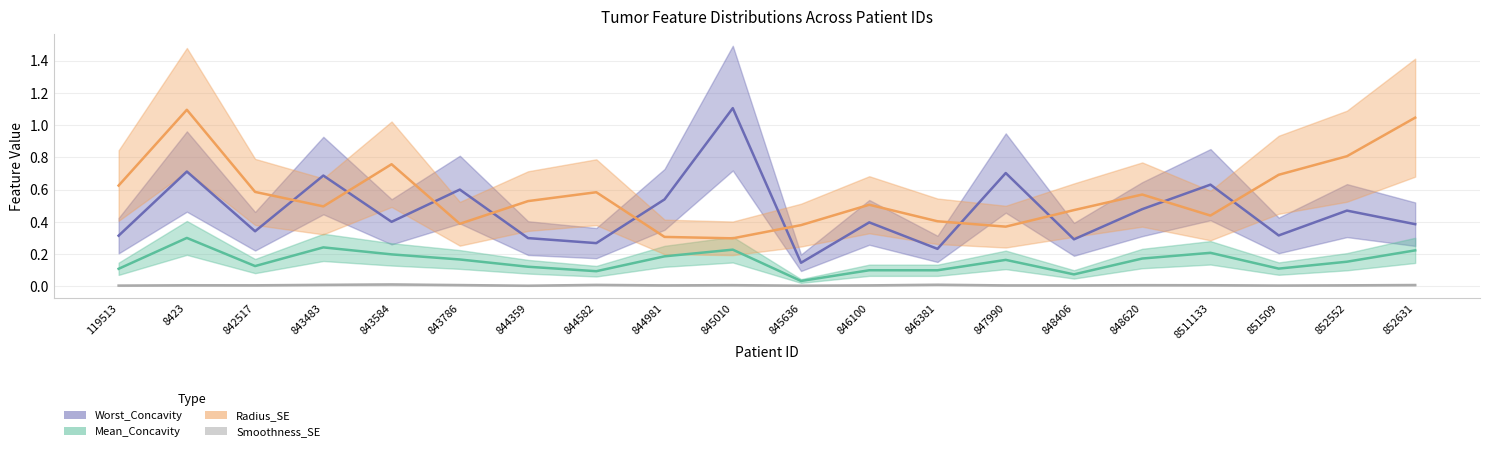

Is it true that Smoothness_SE equals 0.0 at 843786?

False